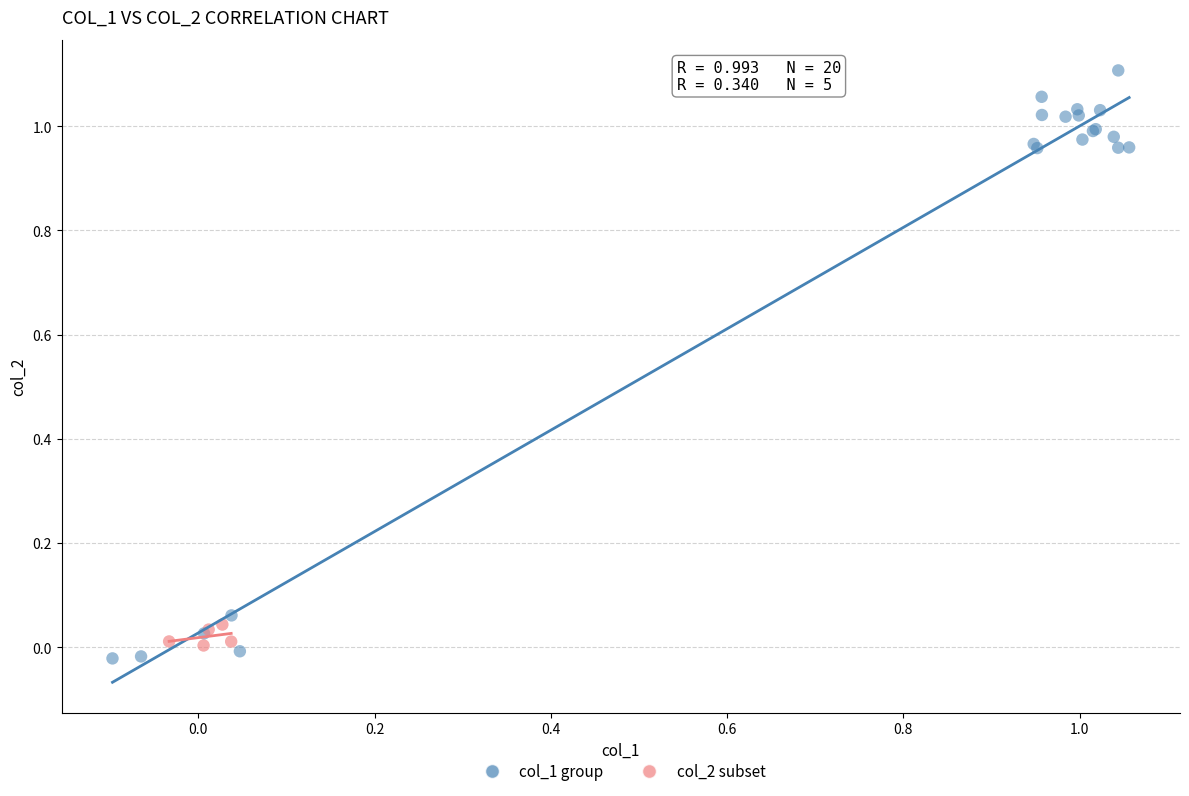

Which series reaches the maximum Y coordinate?

col_1 group